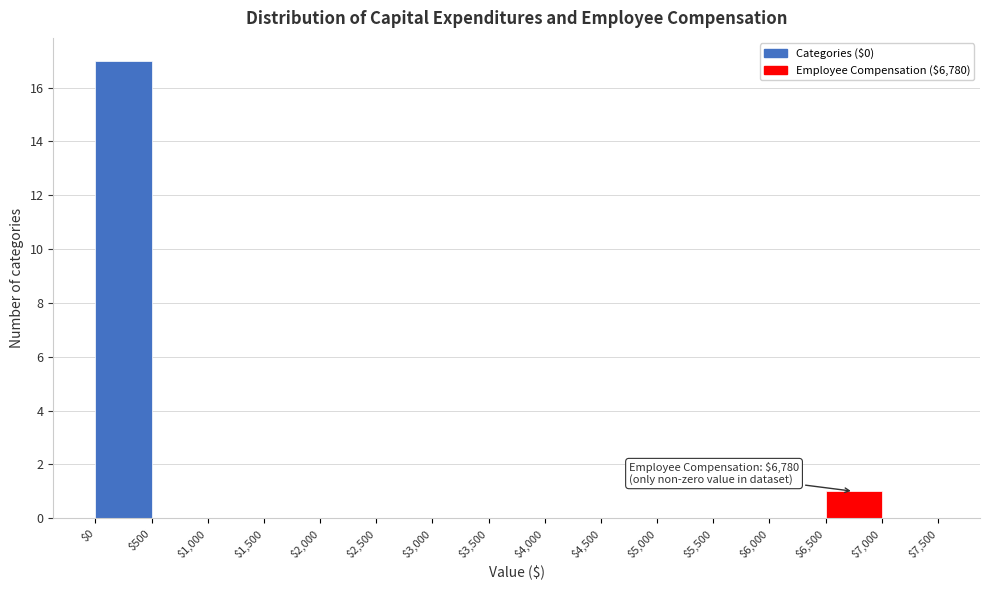

Which range on the x-axis has the tallest bar?

$0 to $500